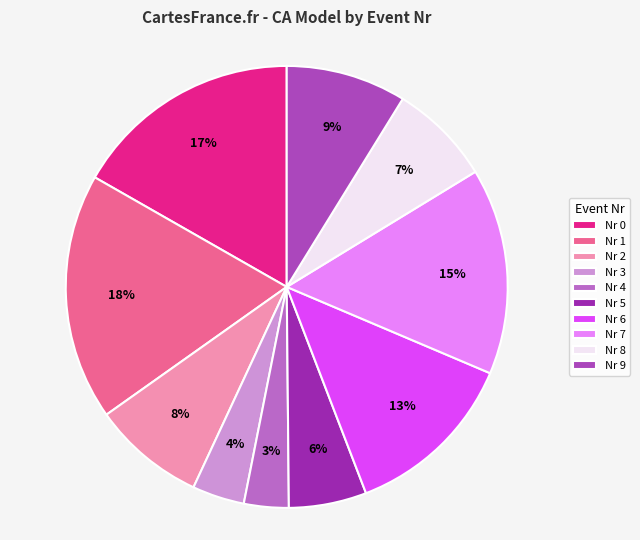

What is the largest slice in the pie chart?

Nr 1